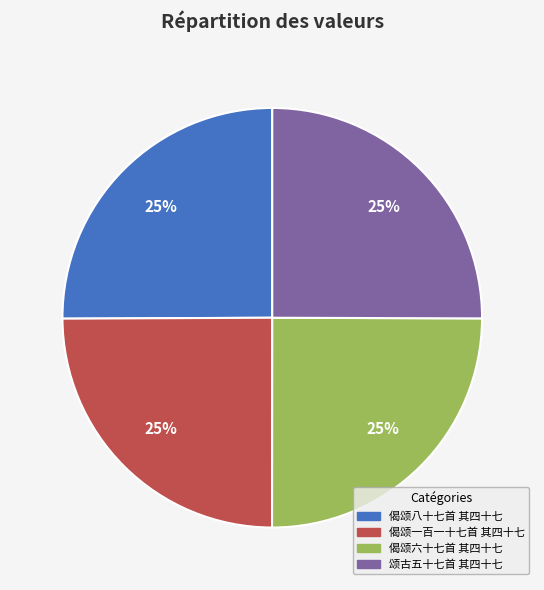

Is there a majority slice in this chart?

No